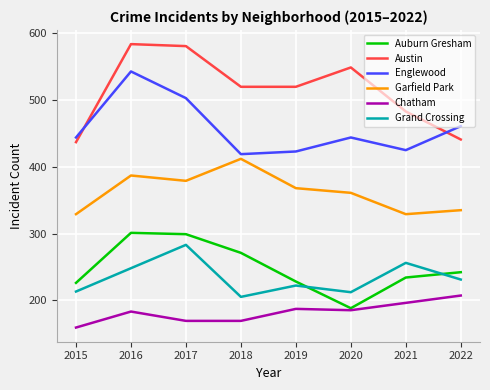

What is the highest value of the Auburn Gresham series?

301